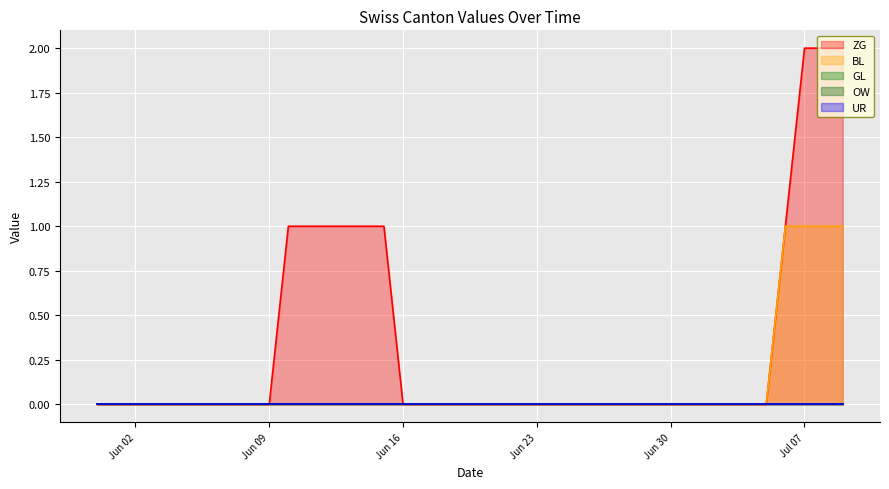

Reading right to left, transcribe all the data shown in this chart.

ZG: 2020-07-09=2	2020-07-08=2	2020-07-07=2	2020-07-06=1	2020-07-05=0	2020-07-04=0	2020-07-03=0	2020-07-02=0	2020-07-01=0	2020-06-30=0	2020-06-29=0	2020-06-28=0	2020-06-27=0	2020-06-26=0	2020-06-25=0	2020-06-24=0	2020-06-23=0	2020-06-22=0	2020-06-21=0	2020-06-20=0	2020-06-19=0	2020-06-18=0	2020-06-17=0	2020-06-16=0	2020-06-15=1	2020-06-14=1	2020-06-13=1	2020-06-12=1	2020-06-11=1	2020-06-10=1	2020-06-09=0	2020-06-08=0	2020-06-07=0	2020-06-06=0	2020-06-05=0	2020-06-04=0	2020-06-03=0	2020-06-02=0	2020-06-01=0	2020-05-31=0
BL: 2020-07-09=1	2020-07-08=1	2020-07-07=1	2020-07-06=1	2020-07-05=0	2020-07-04=0	2020-07-03=0	2020-07-02=0	2020-07-01=0	2020-06-30=0	2020-06-29=0	2020-06-28=0	2020-06-27=0	2020-06-26=0	2020-06-25=0	2020-06-24=0	2020-06-23=0	2020-06-22=0	2020-06-21=0	2020-06-20=0	2020-06-19=0	2020-06-18=0	2020-06-17=0	2020-06-16=0	2020-06-15=0	2020-06-14=0	2020-06-13=0	2020-06-12=0	2020-06-11=0	2020-06-10=0	2020-06-09=0	2020-06-08=0	2020-06-07=0	2020-06-06=0	2020-06-05=0	2020-06-04=0	2020-06-03=0	2020-06-02=0	2020-06-01=0	2020-05-31=0
GL: 2020-07-09=0	2020-07-08=0	2020-07-07=0	2020-07-06=0	2020-07-05=0	2020-07-04=0	2020-07-03=0	2020-07-02=0	2020-07-01=0	2020-06-30=0	2020-06-29=0	2020-06-28=0	2020-06-27=0	2020-06-26=0	2020-06-25=0	2020-06-24=0	2020-06-23=0	2020-06-22=0	2020-06-21=0	2020-06-20=0	2020-06-19=0	2020-06-18=0	2020-06-17=0	2020-06-16=0	2020-06-15=0	2020-06-14=0	2020-06-13=0	2020-06-12=0	2020-06-11=0	2020-06-10=0	2020-06-09=0	2020-06-08=0	2020-06-07=0	2020-06-06=0	2020-06-05=0	2020-06-04=0	2020-06-03=0	2020-06-02=0	2020-06-01=0	2020-05-31=0
OW: 2020-07-09=0	2020-07-08=0	2020-07-07=0	2020-07-06=0	2020-07-05=0	2020-07-04=0	2020-07-03=0	2020-07-02=0	2020-07-01=0	2020-06-30=0	2020-06-29=0	2020-06-28=0	2020-06-27=0	2020-06-26=0	2020-06-25=0	2020-06-24=0	2020-06-23=0	2020-06-22=0	2020-06-21=0	2020-06-20=0	2020-06-19=0	2020-06-18=0	2020-06-17=0	2020-06-16=0	2020-06-15=0	2020-06-14=0	2020-06-13=0	2020-06-12=0	2020-06-11=0	2020-06-10=0	2020-06-09=0	2020-06-08=0	2020-06-07=0	2020-06-06=0	2020-06-05=0	2020-06-04=0	2020-06-03=0	2020-06-02=0	2020-06-01=0	2020-05-31=0
UR: 2020-07-09=0	2020-07-08=0	2020-07-07=0	2020-07-06=0	2020-07-05=0	2020-07-04=0	2020-07-03=0	2020-07-02=0	2020-07-01=0	2020-06-30=0	2020-06-29=0	2020-06-28=0	2020-06-27=0	2020-06-26=0	2020-06-25=0	2020-06-24=0	2020-06-23=0	2020-06-22=0	2020-06-21=0	2020-06-20=0	2020-06-19=0	2020-06-18=0	2020-06-17=0	2020-06-16=0	2020-06-15=0	2020-06-14=0	2020-06-13=0	2020-06-12=0	2020-06-11=0	2020-06-10=0	2020-06-09=0	2020-06-08=0	2020-06-07=0	2020-06-06=0	2020-06-05=0	2020-06-04=0	2020-06-03=0	2020-06-02=0	2020-06-01=0	2020-05-31=0